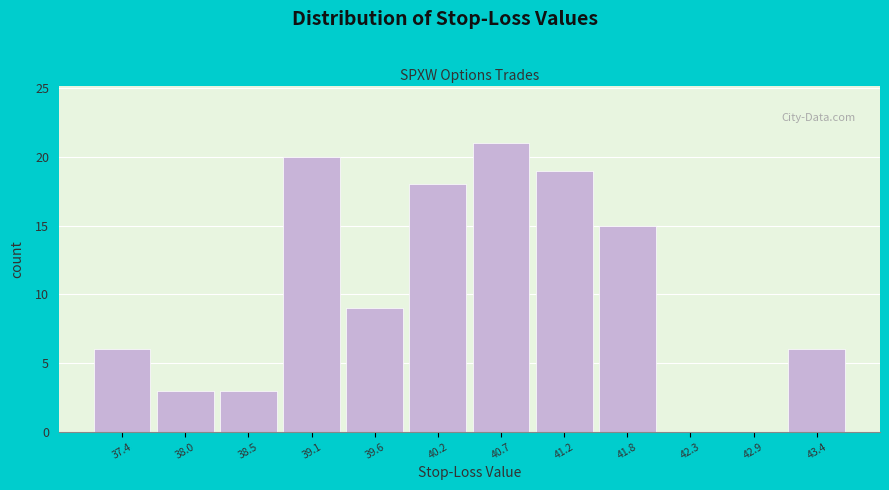

Over which range of the x-axis is the bar tallest?

40.4 to 41.0